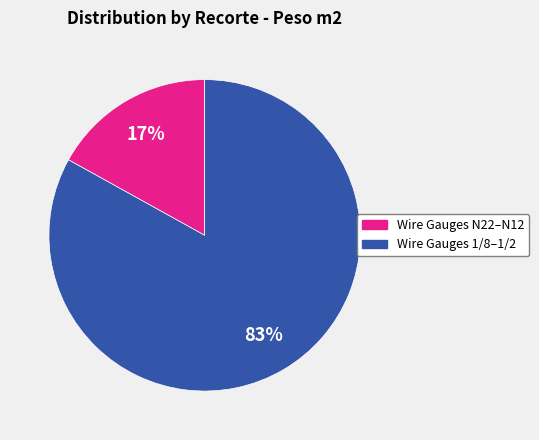

Is there a majority slice in this chart?

Yes